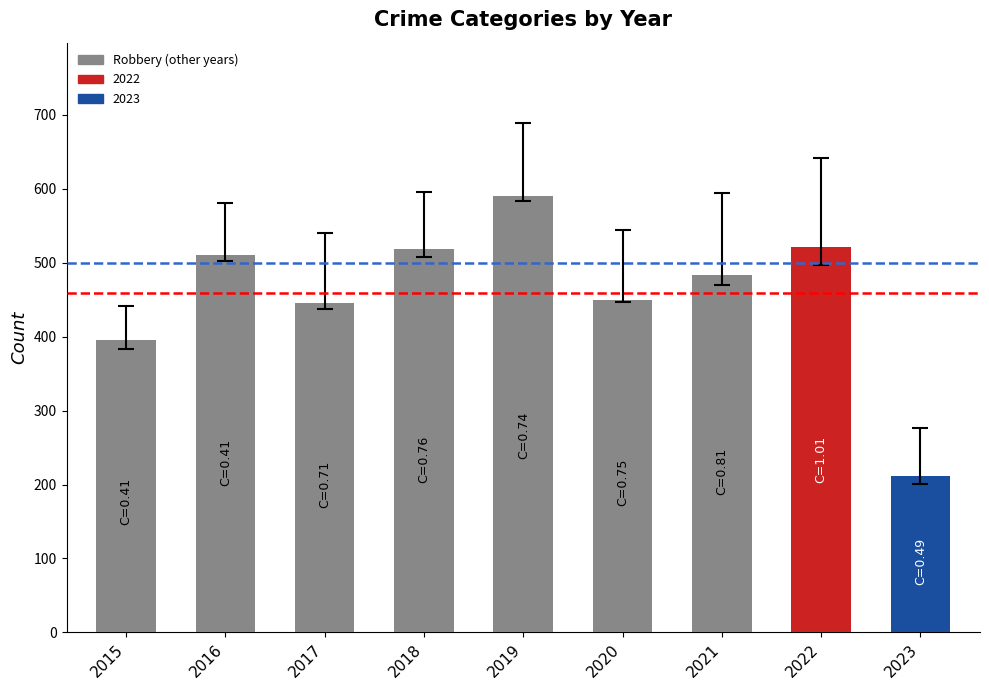

Count the number of categories in the chart.

9